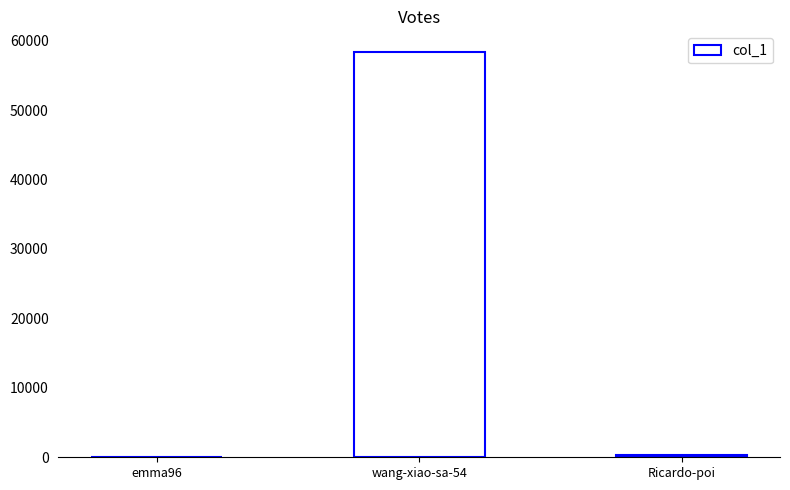

Which category has the highest value across all series?

wang-xiao-sa-54